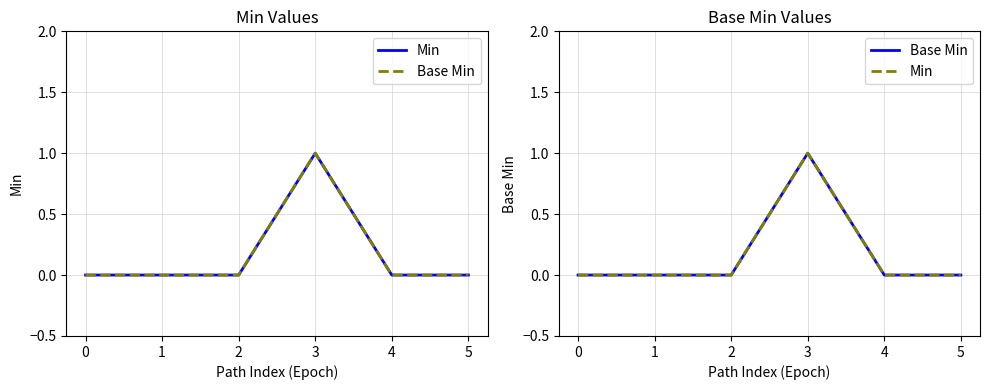

How many distinct data groups are displayed?

2